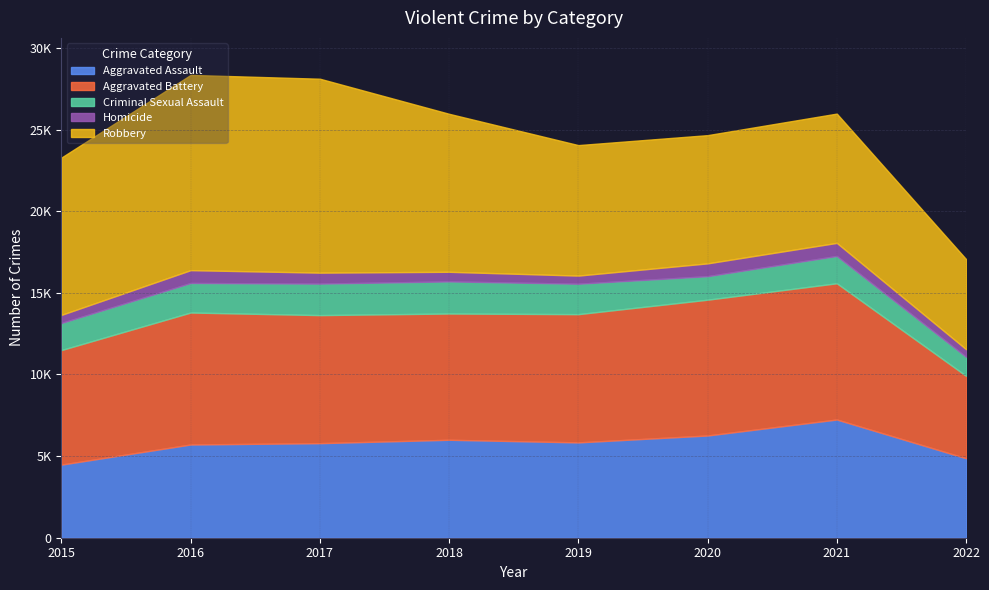

The value of Robbery at 2020 is 7855. True or false?

True